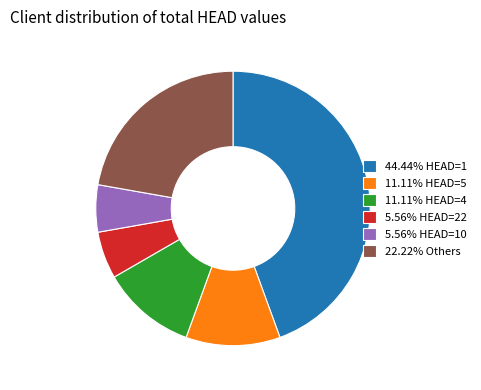

Is there a majority slice in this chart?

No